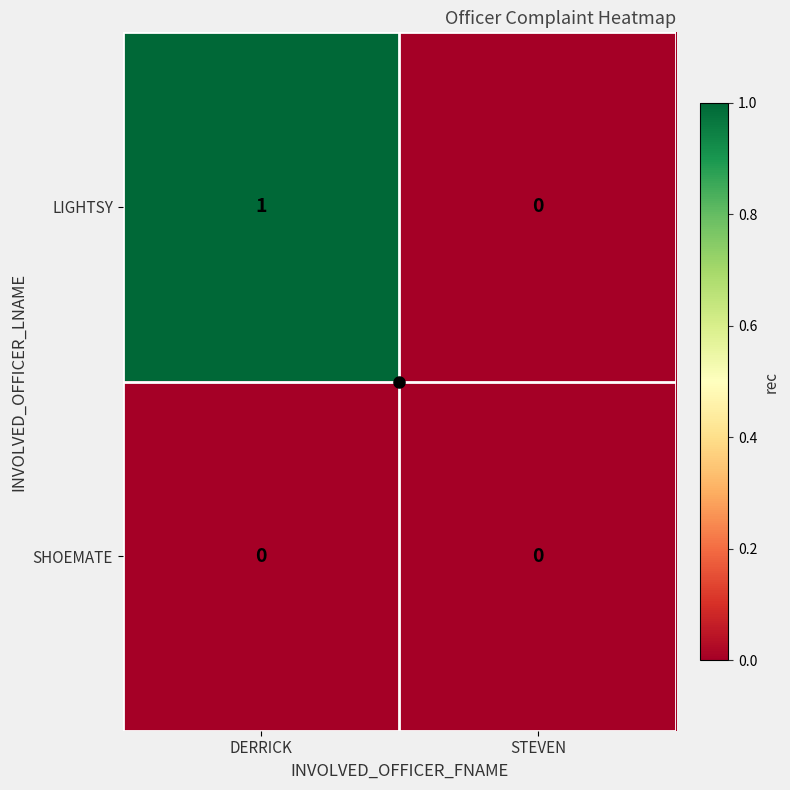

How many values in the LIGHTSY series are below 1?

1